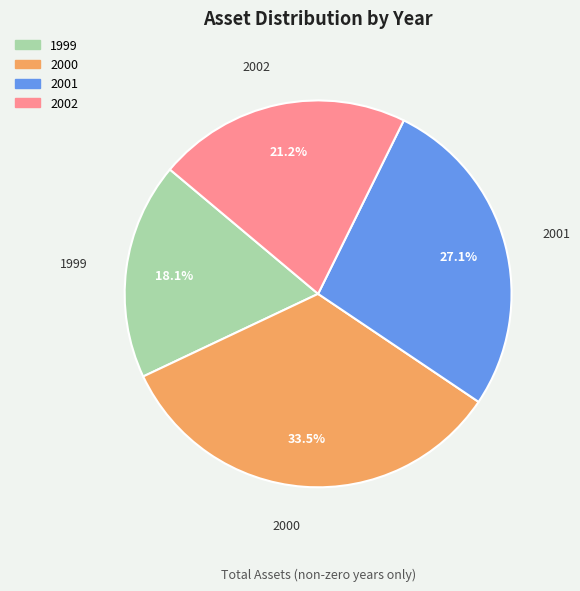

How many slices are in this pie chart?

4